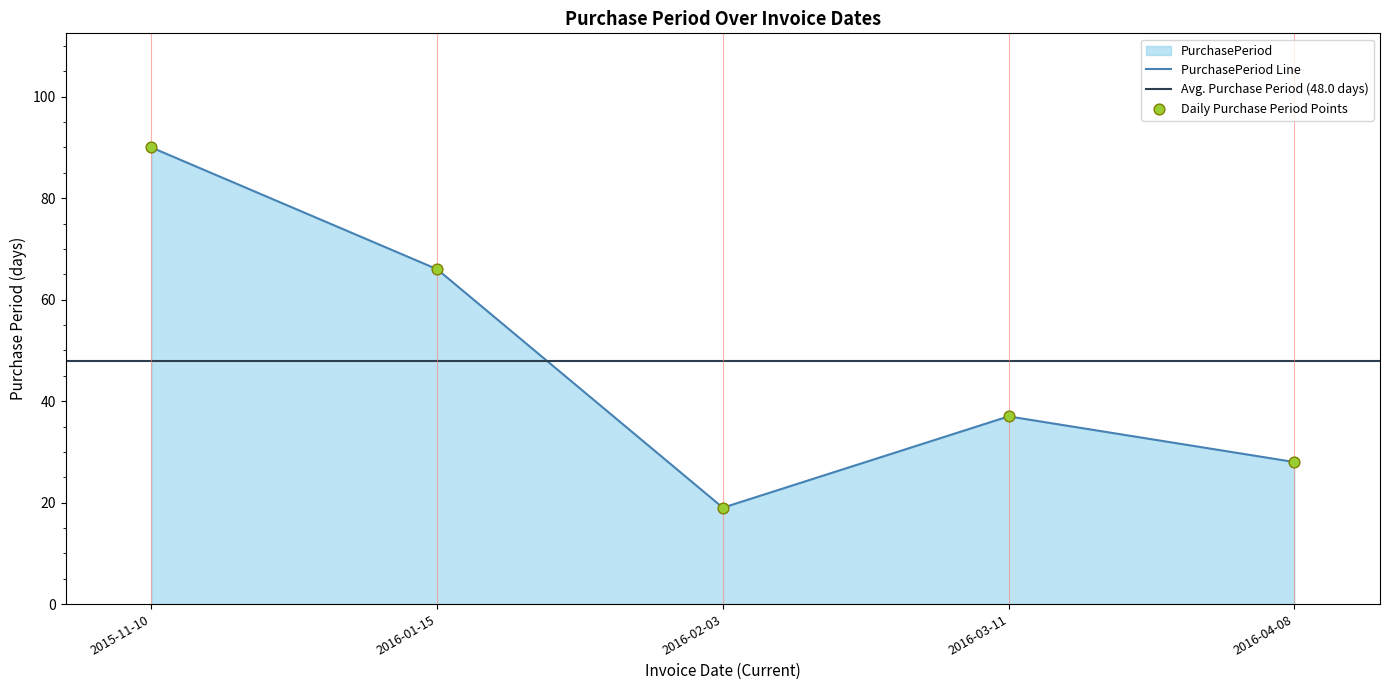

What is the ratio of the value at 2016-02-03 to the value at 2016-04-08?

0.7